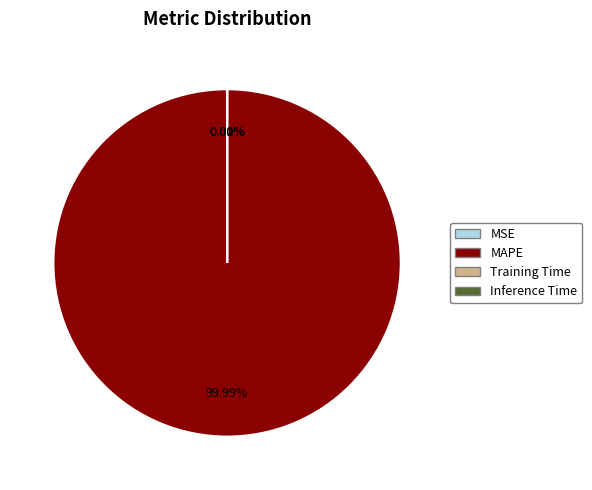

Do Inference Time and MSE together represent more than half of the pie?

No